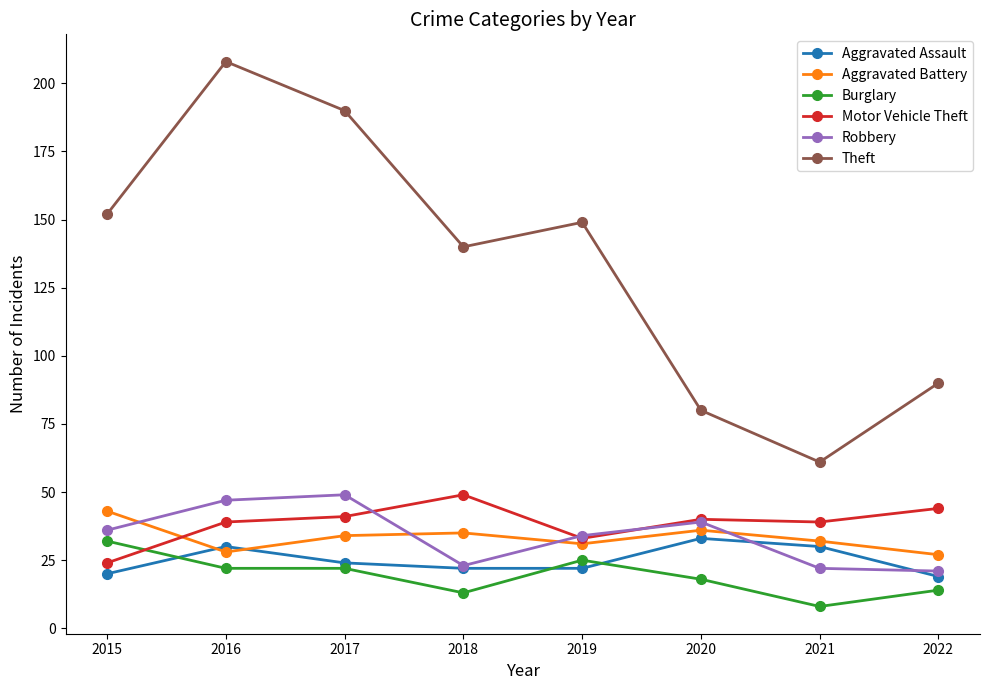

At which category does Aggravated Assault reach its first local peak?

2016